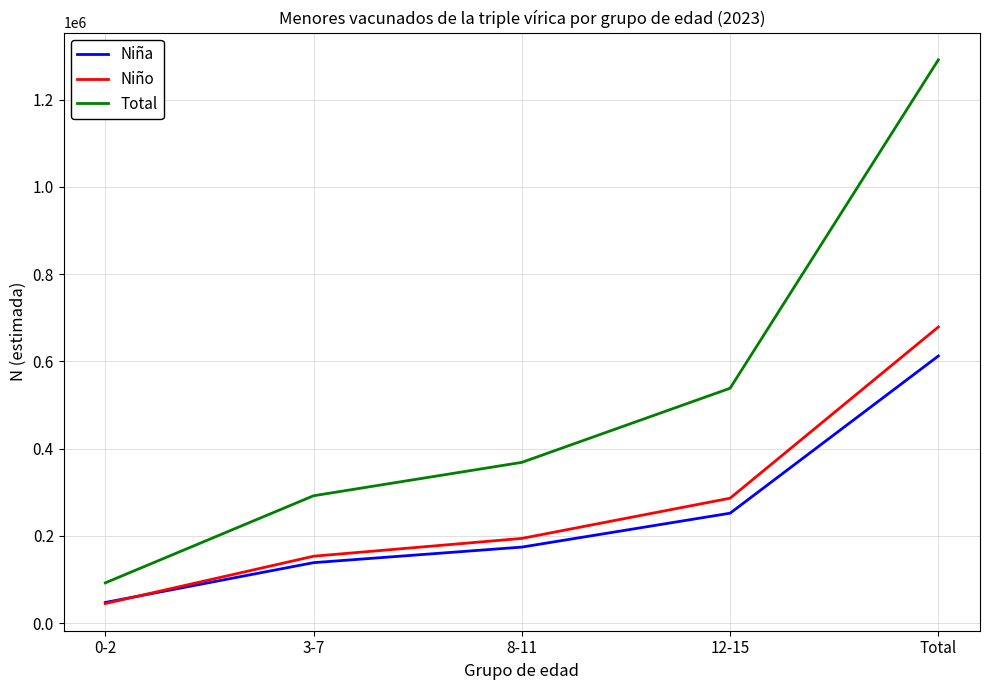

Which series changed the most between 0-2 and Total?

Total